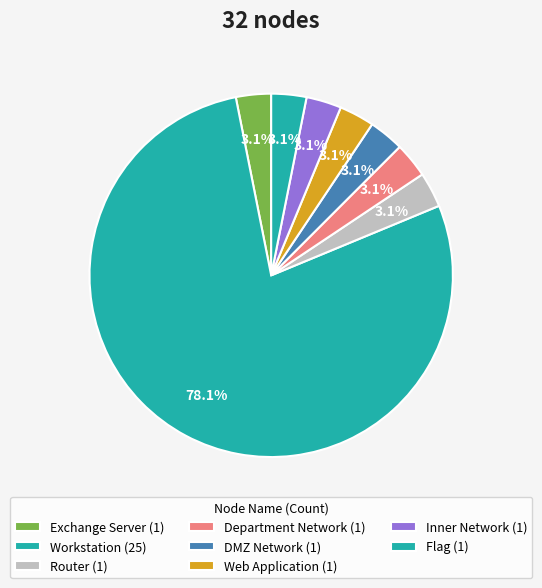

Rank the categories by value from lowest to highest.

Exchange Server, Router, Department Network, DMZ Network, Web Application, Inner Network, Flag, Workstation